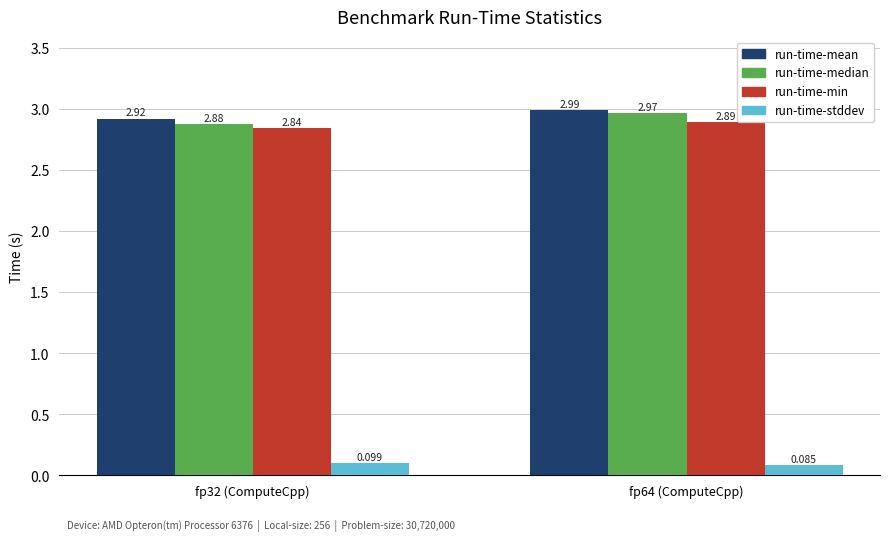

Which series has the largest range (max minus min)?

run-time-median